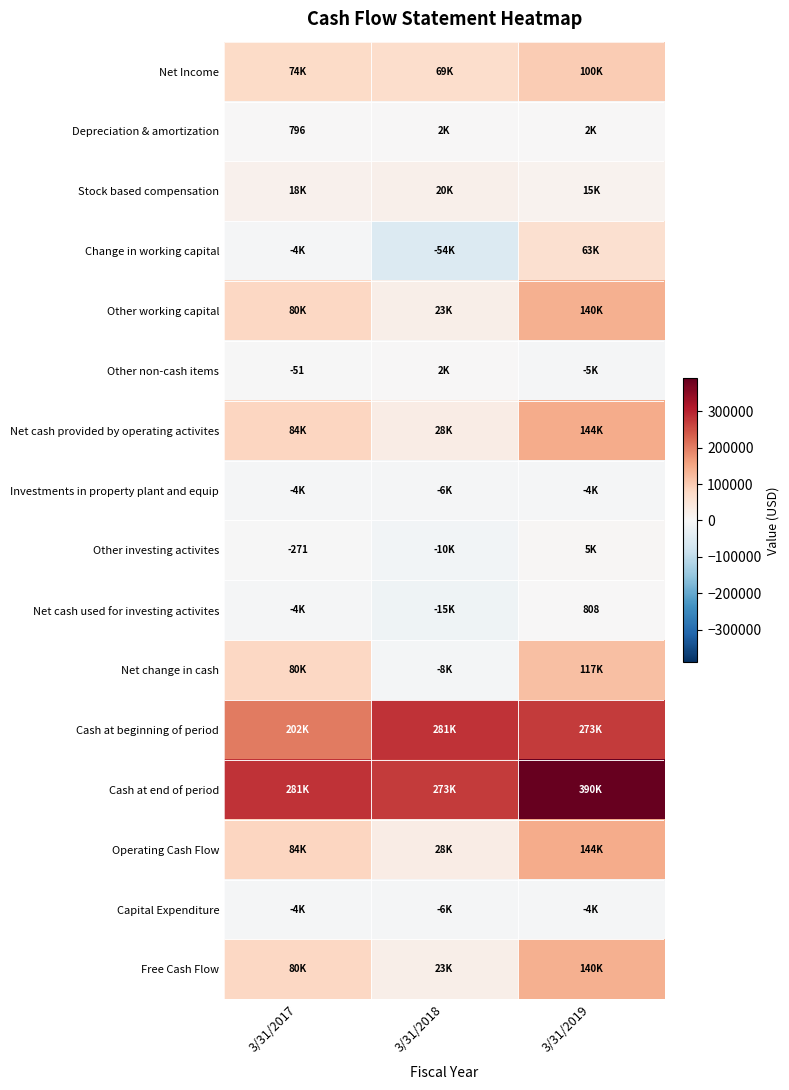

At which category is the sum across all series the highest?

3/31/2019